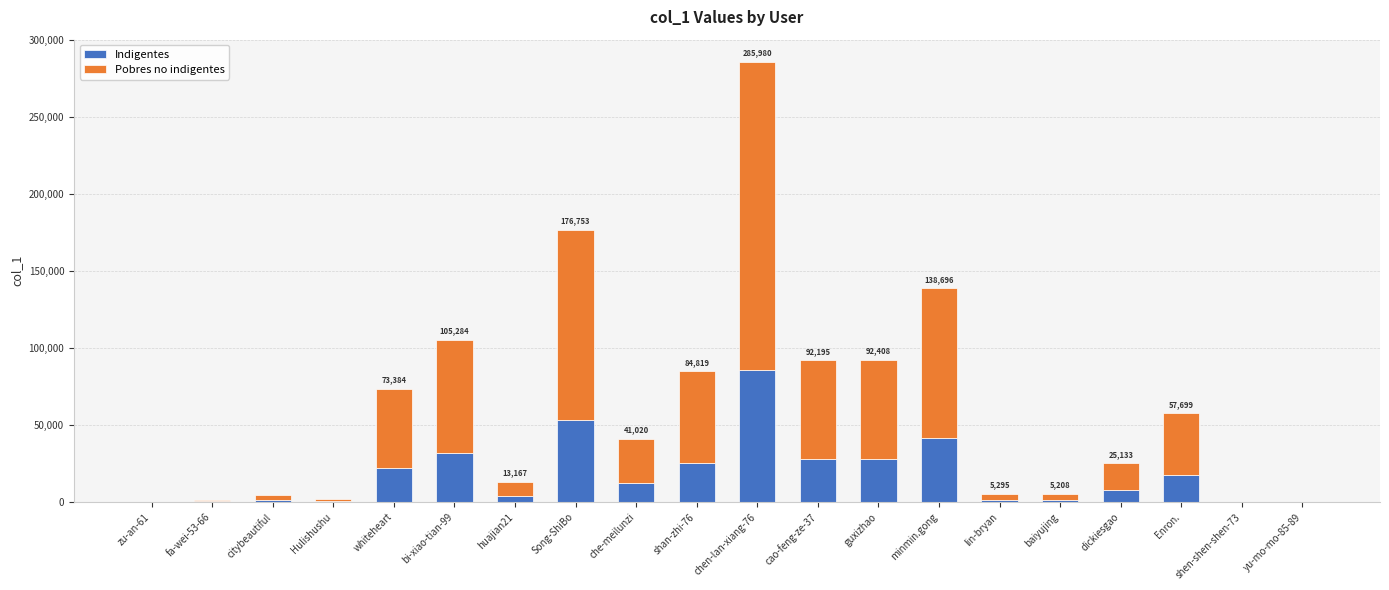

What is the highest value of the Indigentes series?

85794.0